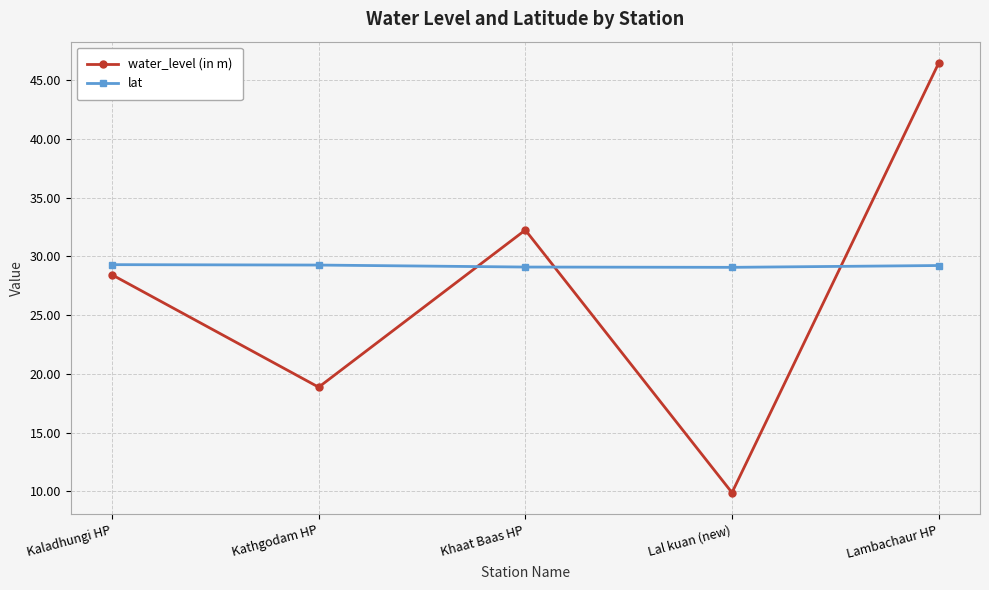

What is the value of the lat point at the 2nd from the left?

29.3